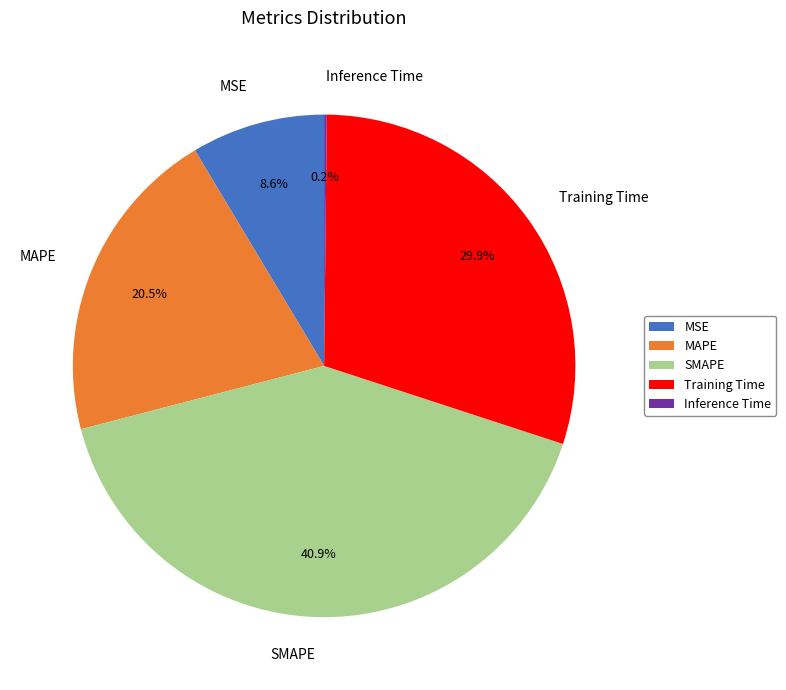

Which slice is the largest?

SMAPE